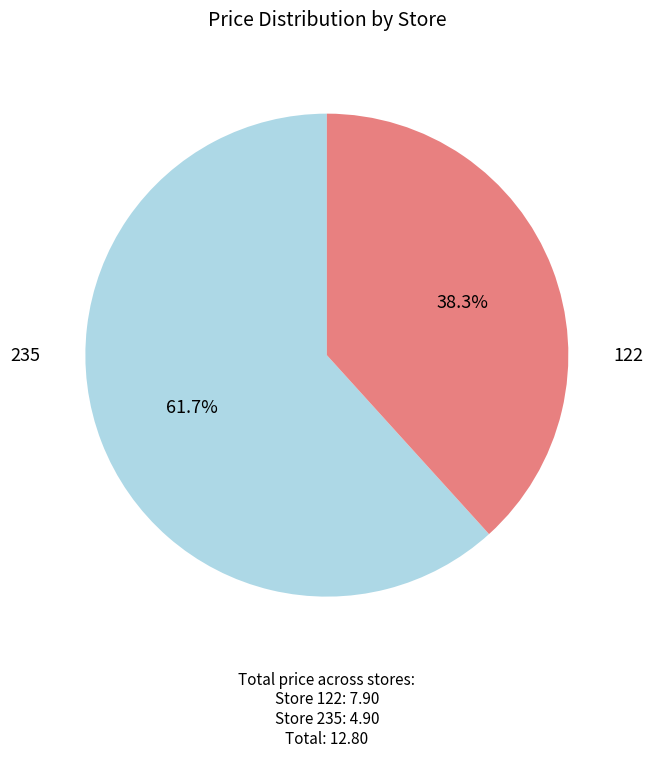

Is there a majority slice in this chart?

Yes